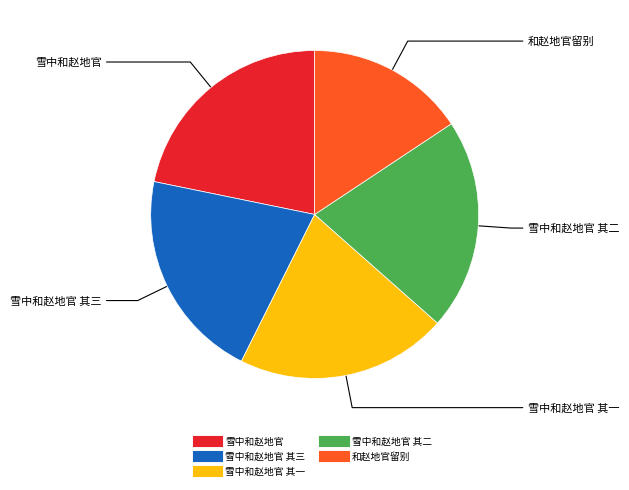

Is there a majority slice in this chart?

No